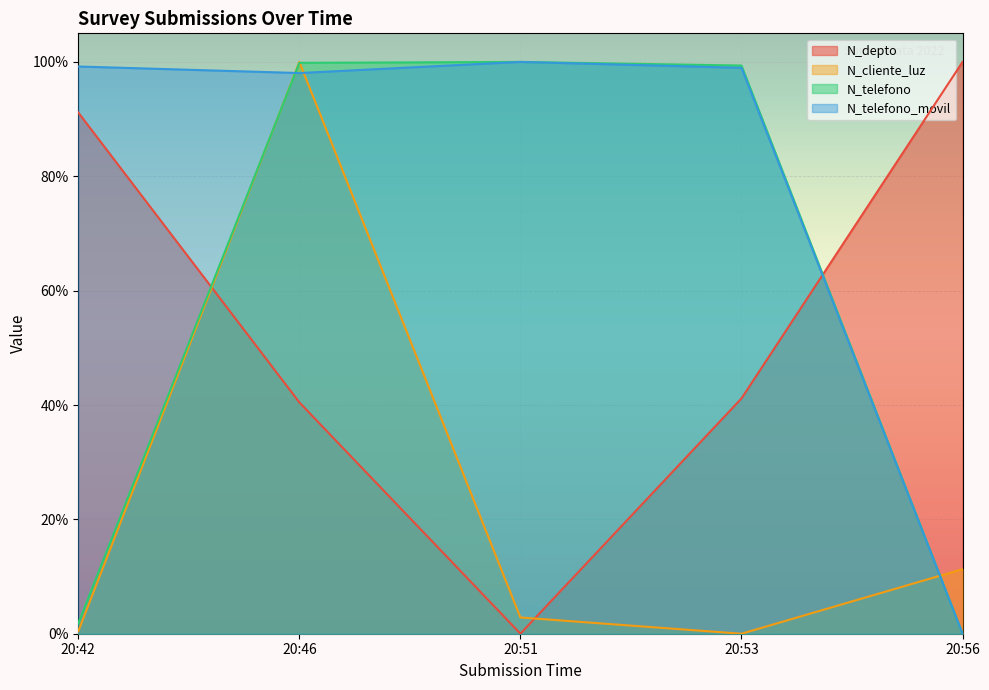

After their last crossing, which series has the higher values: N_telefono or N_telefono_movil?

N_telefono